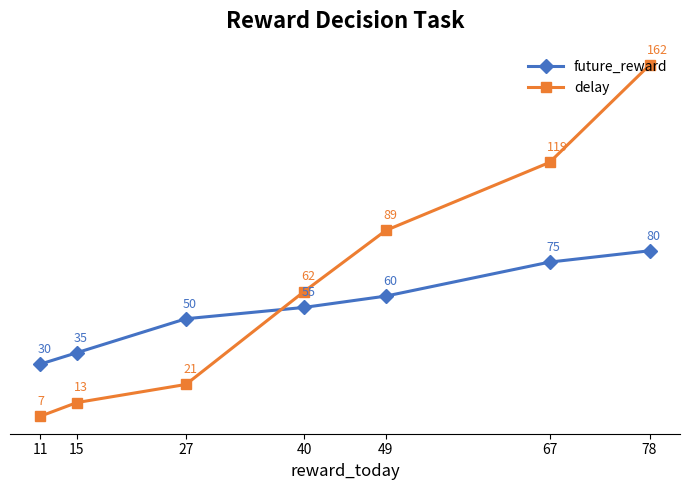

At which label is future_reward closest to 55?

40